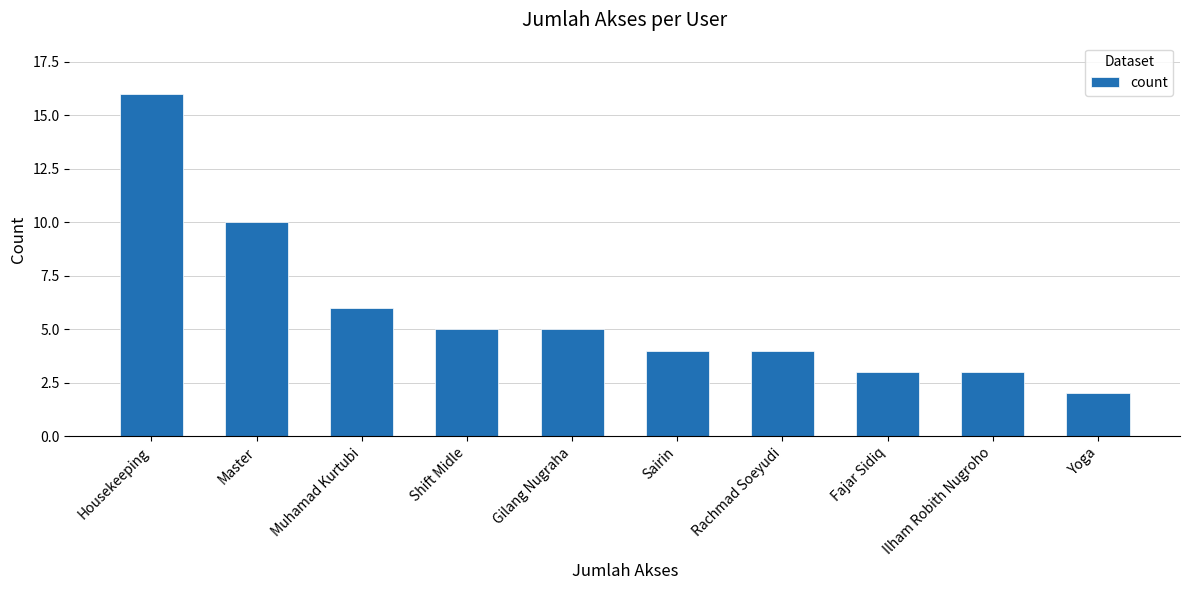

How many series are shown in this chart?

1